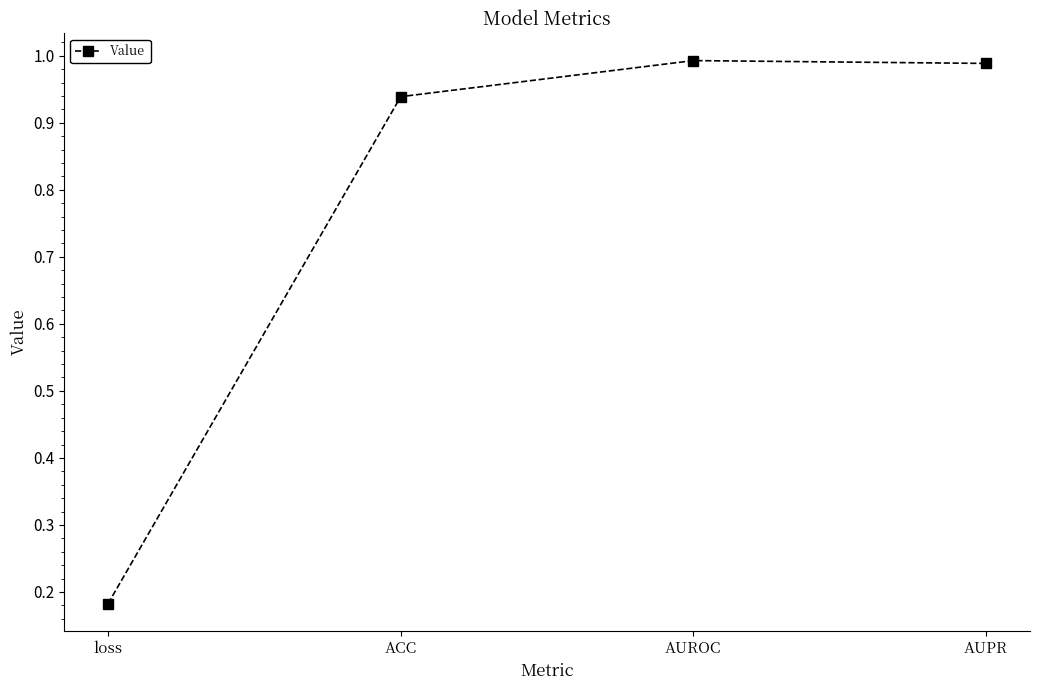

What position from the left is loss?

1